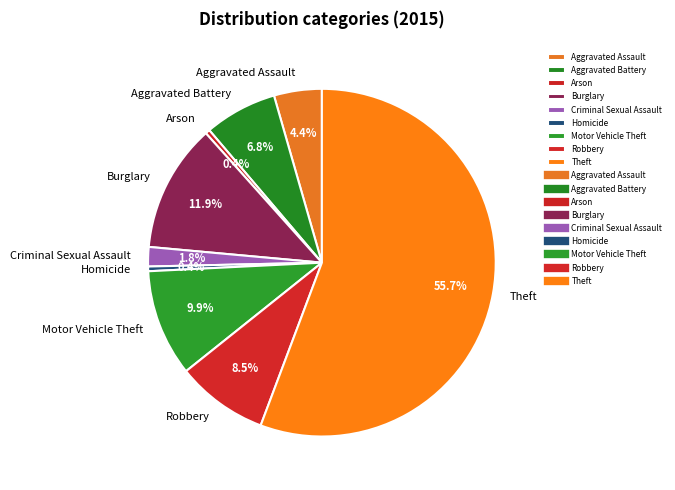

To the nearest percent, what is the difference between the Aggravated Battery and Motor Vehicle Theft slice percentages?

3%